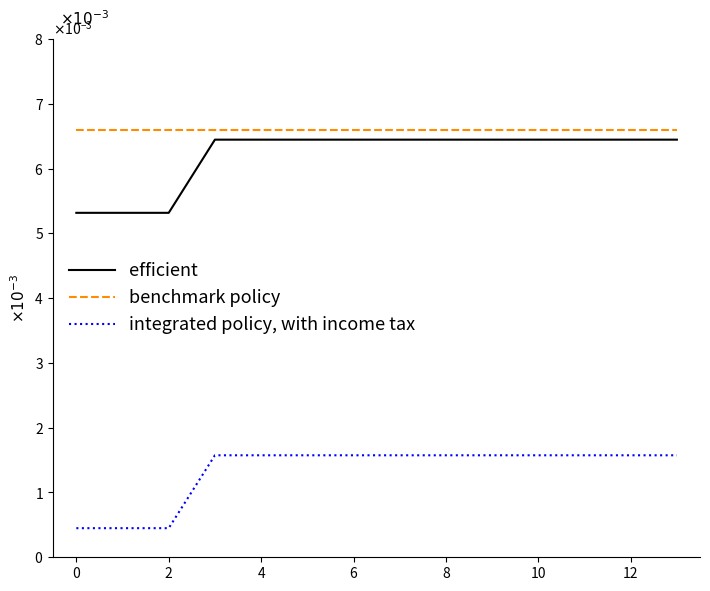

In benchmark policy, how many points are higher than both neighbors (excluding endpoints)?

1